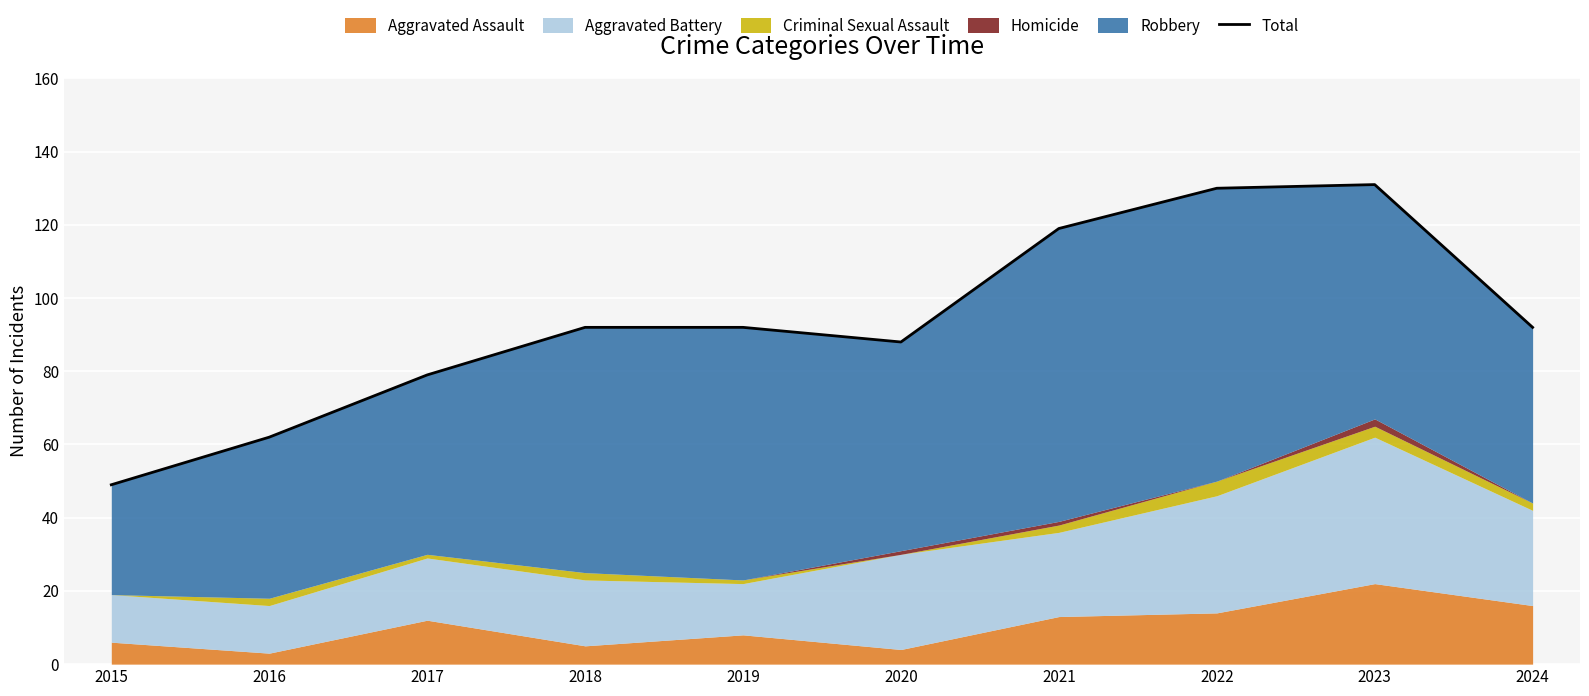

At which category does the chart reach its peak across all series?

2023